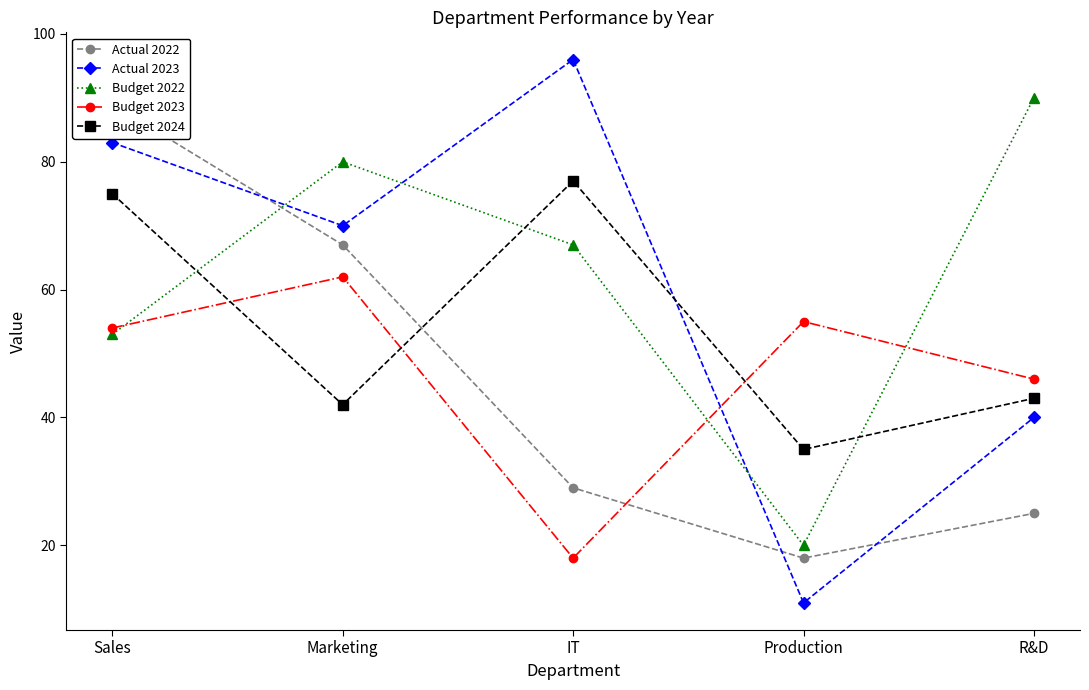

True or false: Budget 2024 and Actual 2022 cross at least once.

True